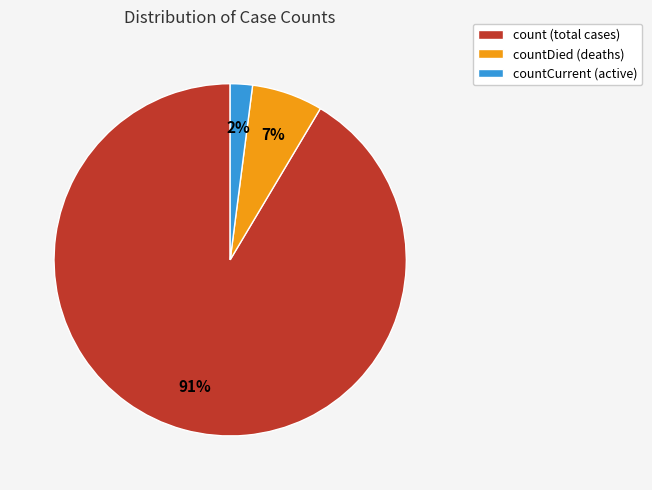

How many slices are in this pie chart?

3